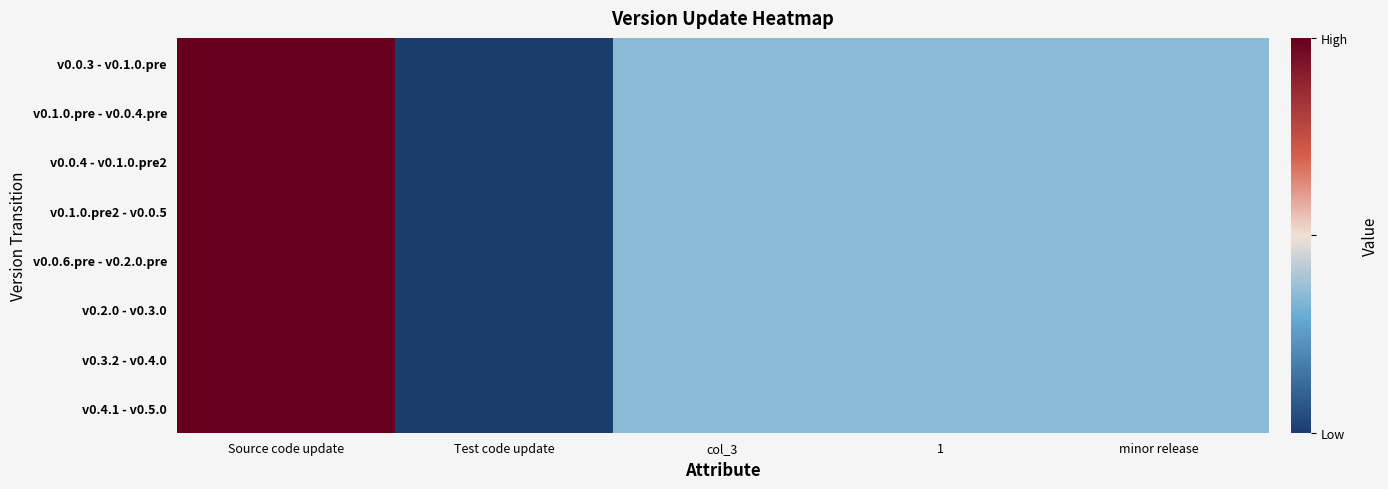

How many data points does each series have?

5